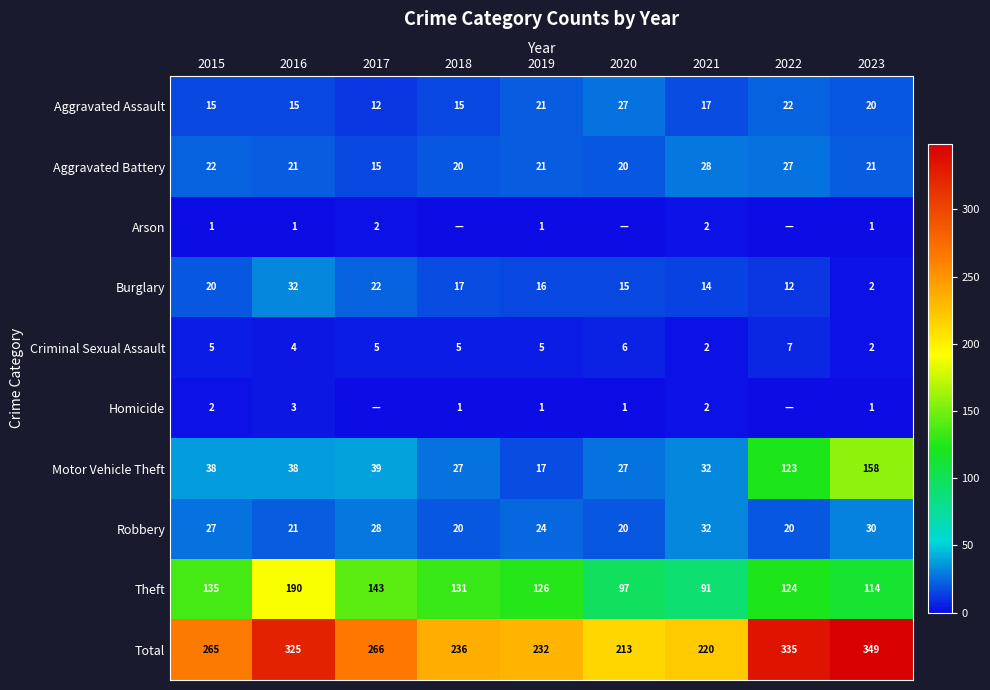

At which label does Burglary first exceed 16?

2015